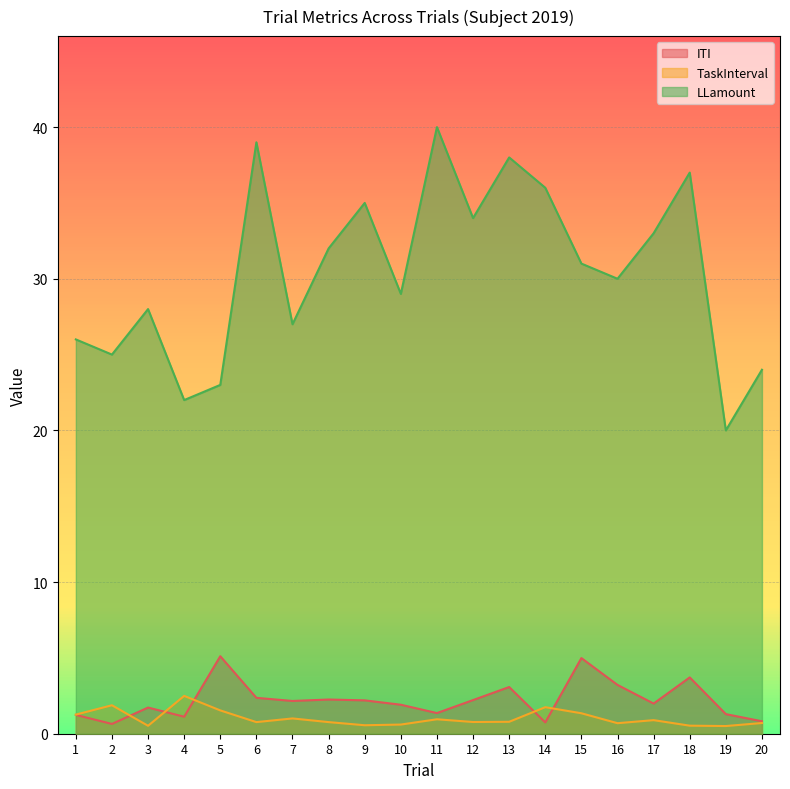

What is the total value across all series at 17?

35.9